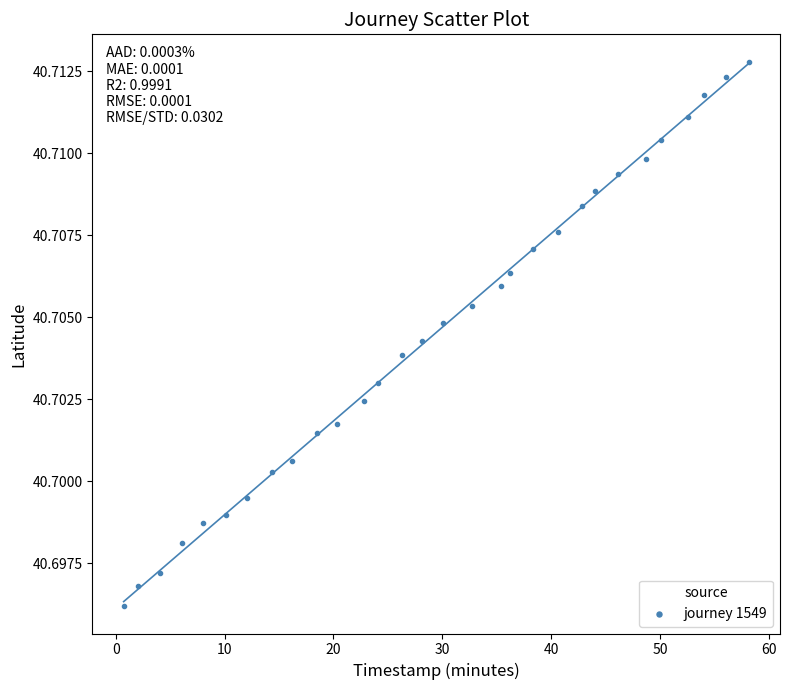

What is the range of X values (max minus min)?

57.4